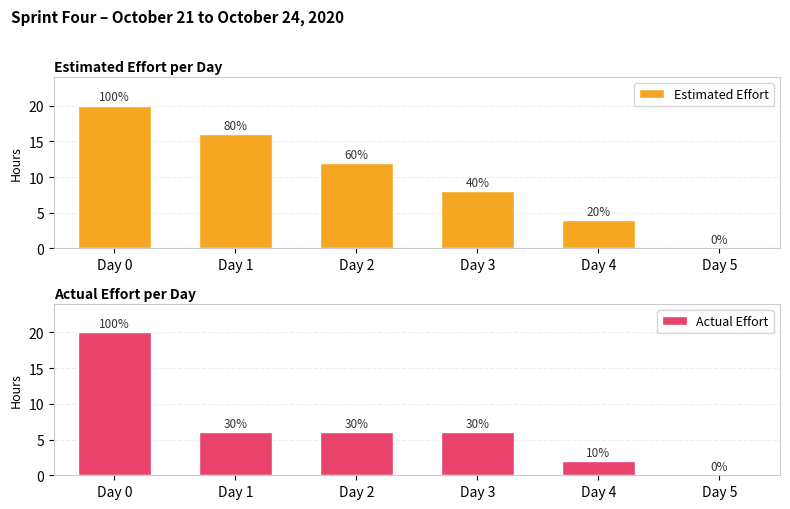

How many groups of bars are there?

6